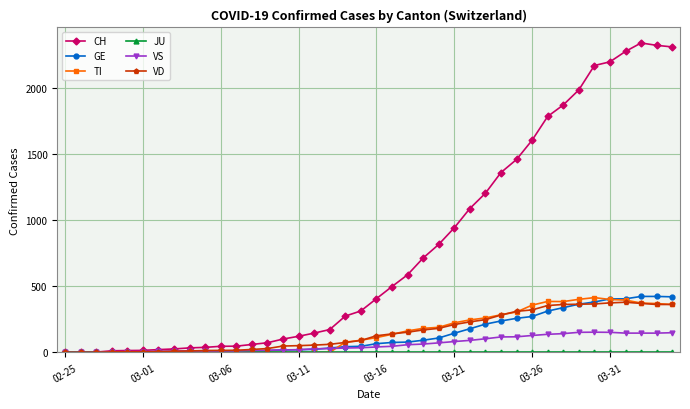

Which series has the widest spread of values?

CH